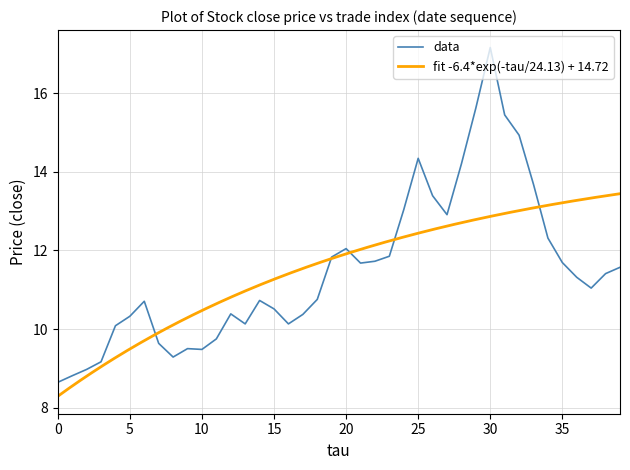

Reading right to left, list all the values displayed in this chart.

11.6	11.4	11.0	11.3	11.7	12.3	13.7	14.9	15.4	17.2	15.6	14.2	12.9	13.4	14.3	13.0	11.9	11.7	11.7	12.0	11.8	10.8	10.4	10.1	10.5	10.7	10.1	10.4	9.8	9.5	9.5	9.3	9.6	10.7	10.3	10.1	9.2	9.0	8.8	8.6